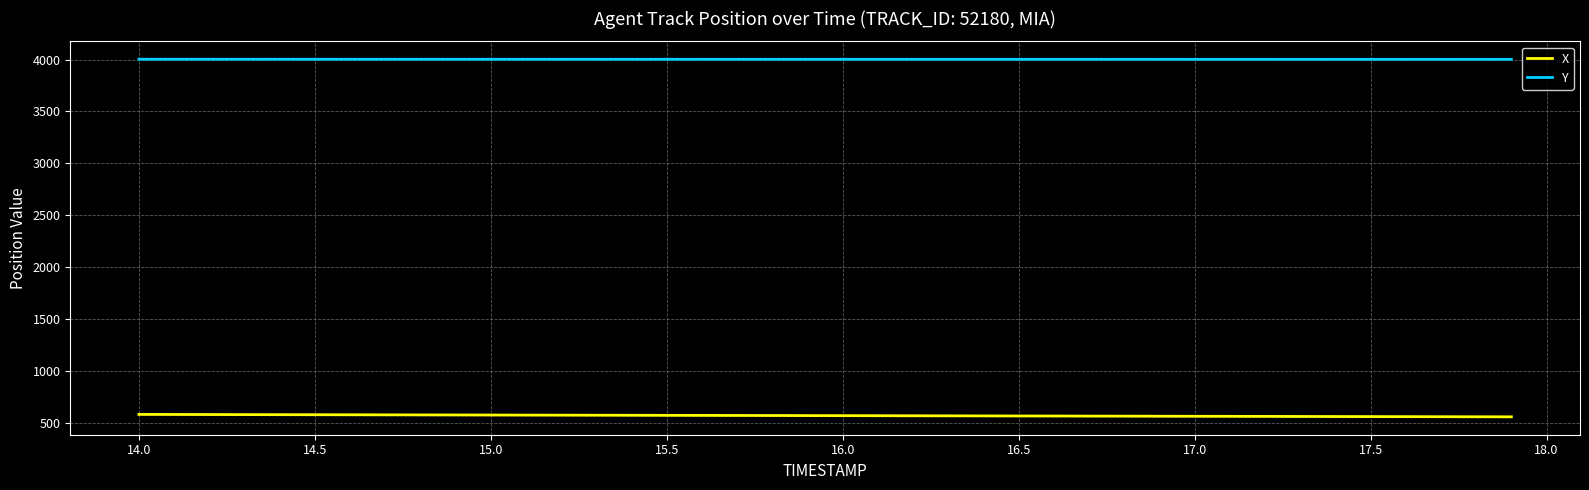

Does the chart display data point markers on the line(s)?

No